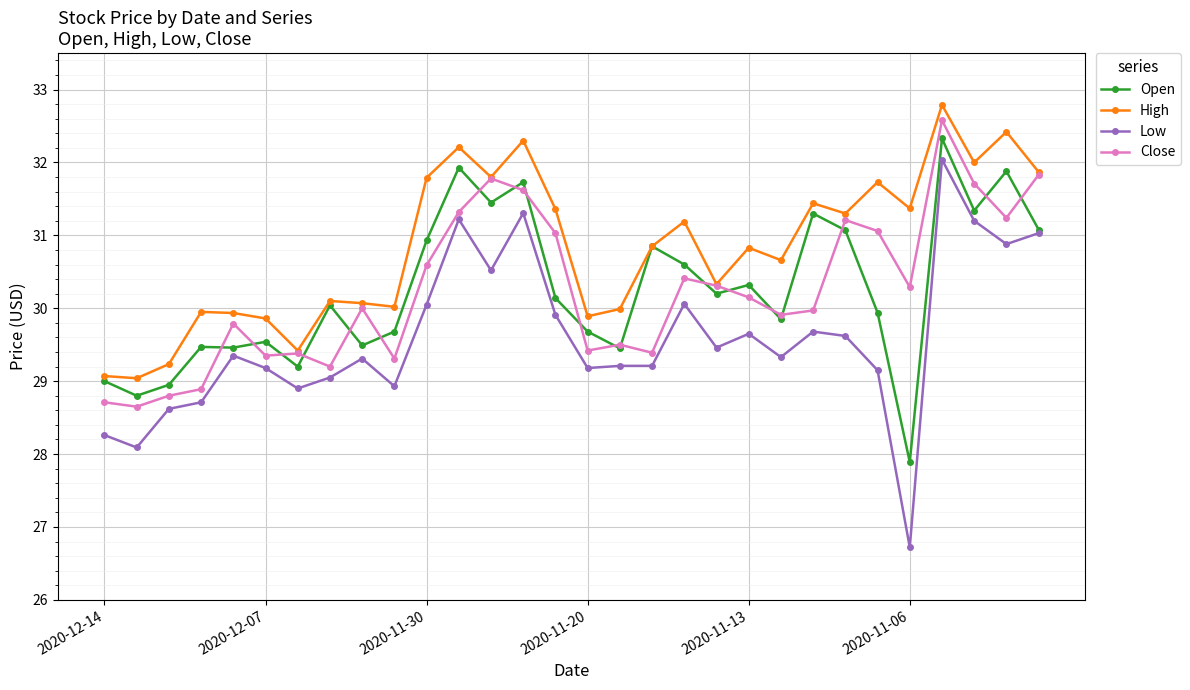

What is the highest value of the Open series?

32.3